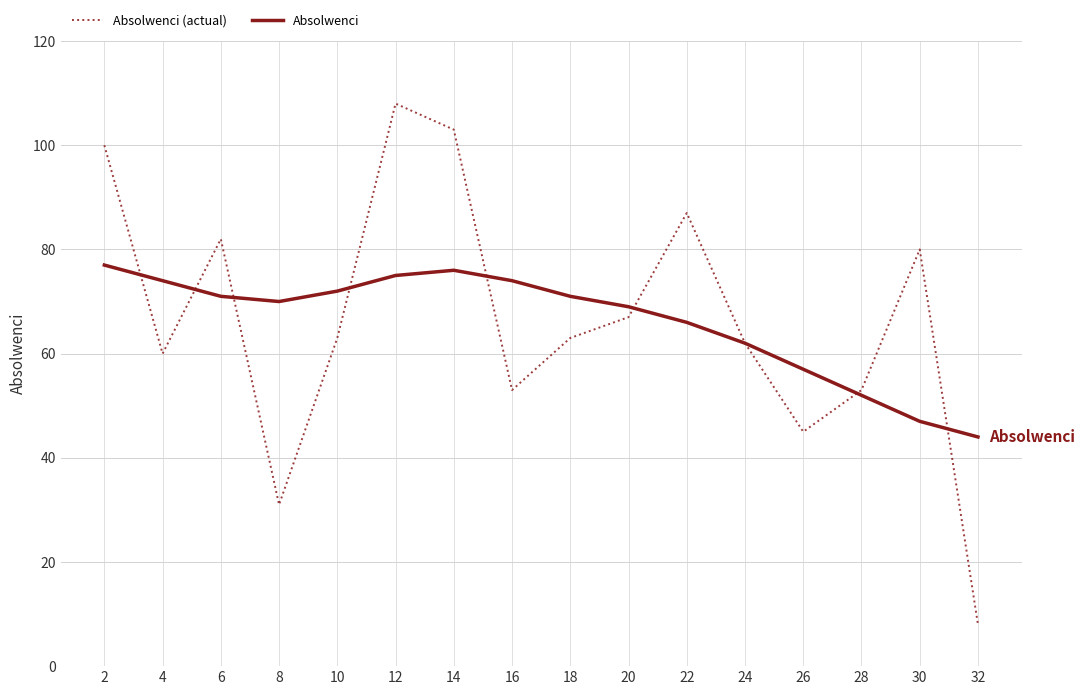

At which category does Absolwenci (actual) reach its first local peak?

6